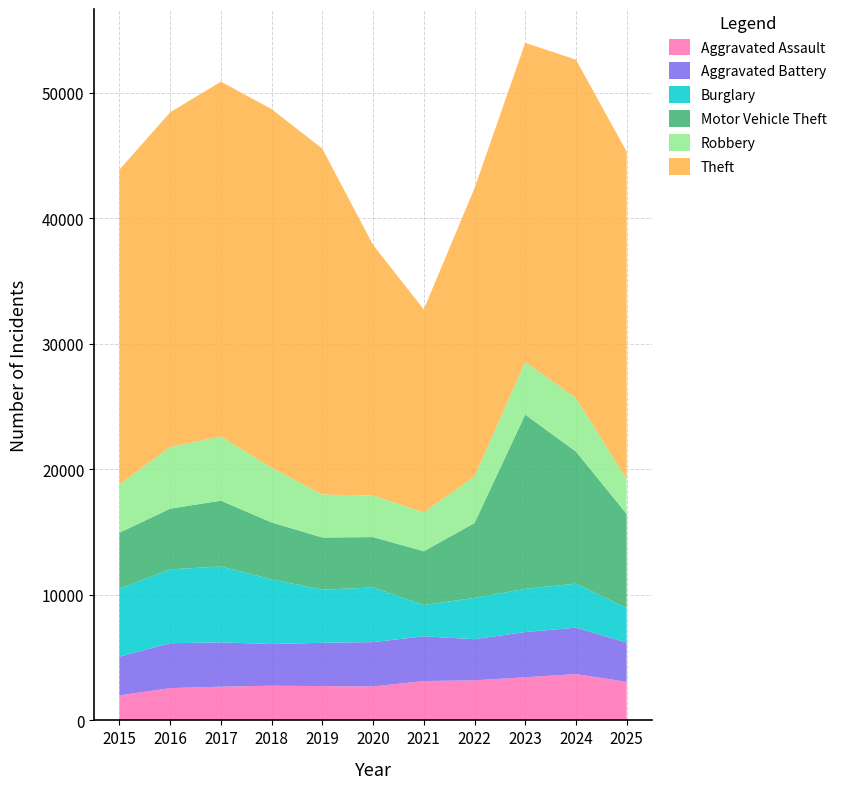

Reading left to right, list all the values displayed in this chart.

Aggravated Assault: 1994	2571	2688	2762	2733	2704	3135	3192	3437	3692	3070
Aggravated Battery: 3087	3578	3528	3325	3452	3533	3564	3280	3601	3696	3133
Burglary: 5416	5884	6048	5149	4230	4357	2495	3288	3444	3506	2747
Motor Vehicle Theft: 4460	4837	5245	4535	4158	4013	4284	5969	13885	10528	7504
Robbery: 3841	4916	5118	4359	3427	3310	3091	3708	4199	4251	2781
Theft: 25089	26674	28268	28578	27557	19968	16181	22969	25422	26980	26079